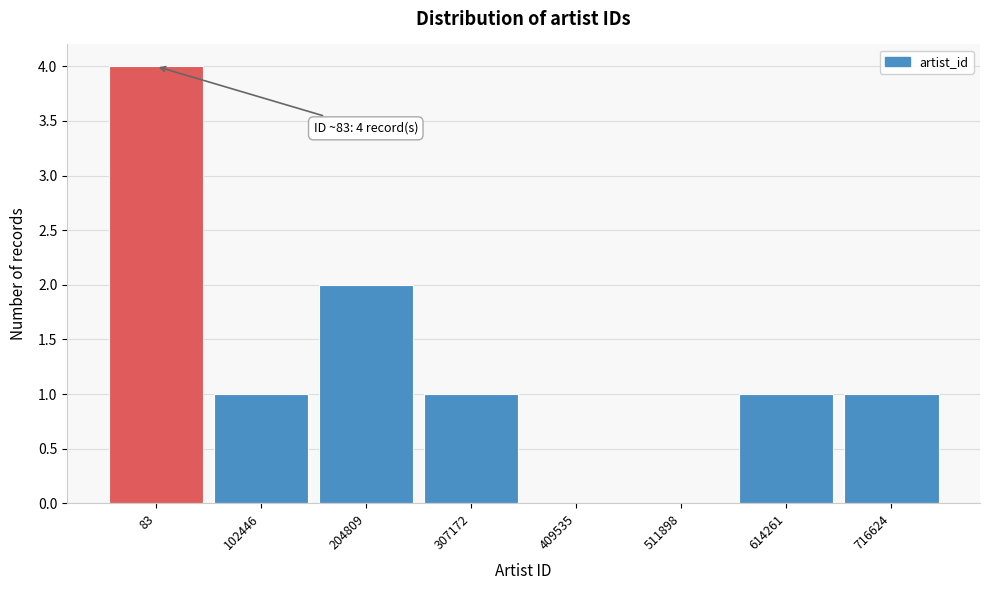

Reading right to left, extract all data points from this chart.

716624=1	614261=1	511898=0	409535=0	307172=1	204809=2	102446=1	83=4